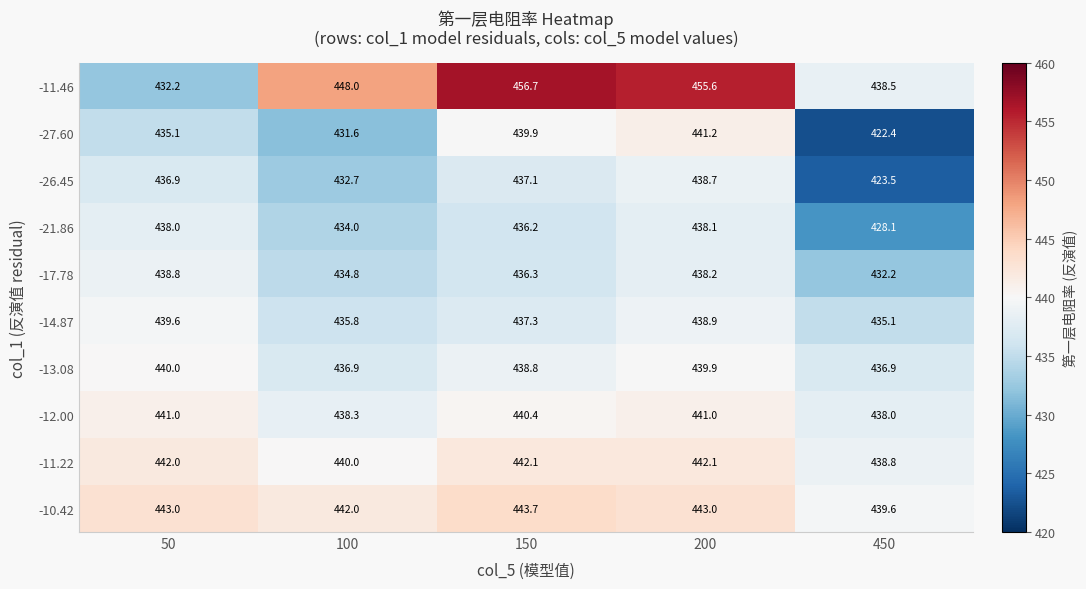

Which category has the highest value across all series?

150